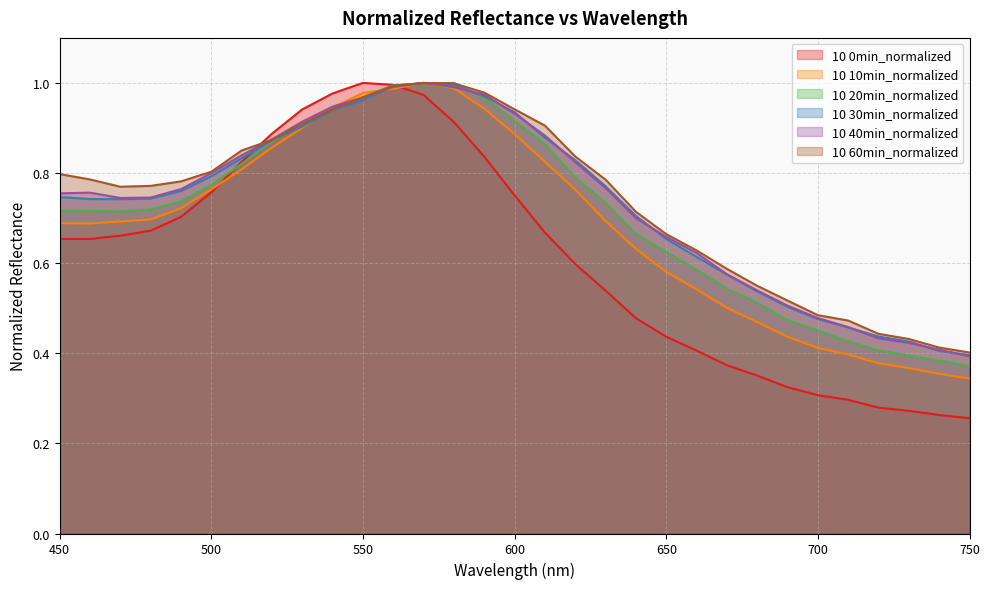

True or false: 10 10min_normalized has a value of 0.8 at 500.

True